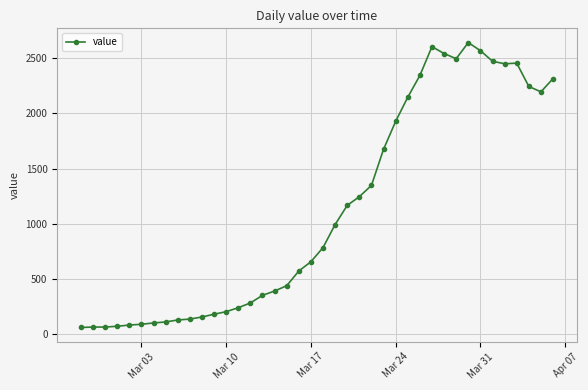

What is the sum of all values?

44981